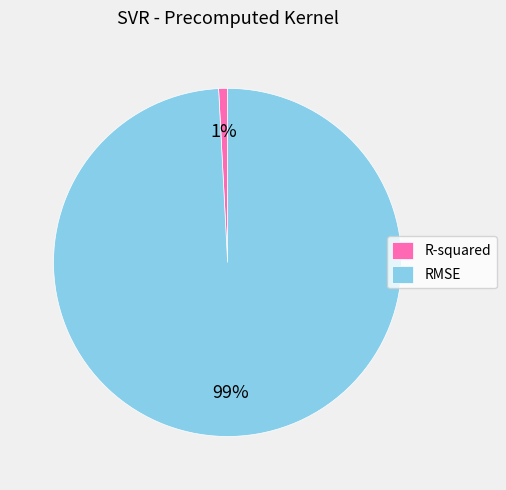

How many segments does this pie chart have?

2